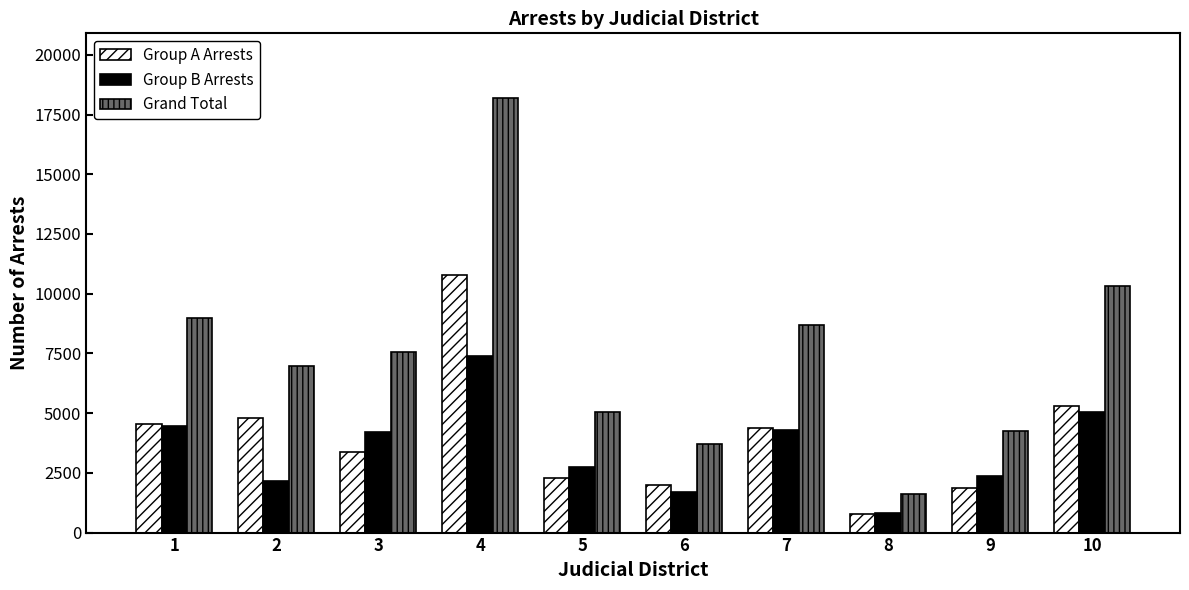

Is the value of Group A Arrests at 9 greater than the value of Grand Total at 7?

No